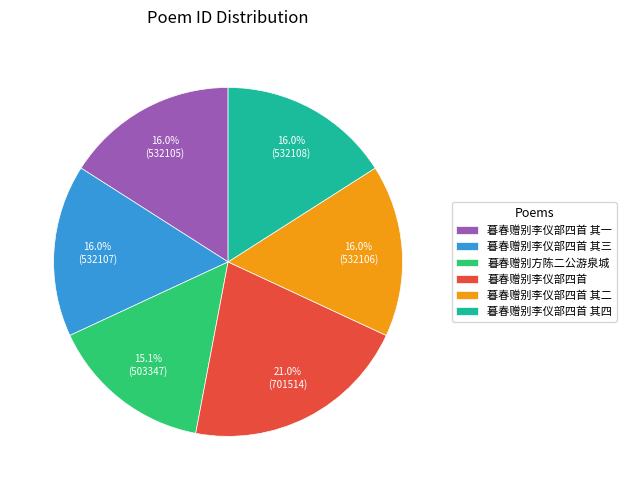

To the nearest percent, what is the difference between the largest and smallest slice percentages?

6%